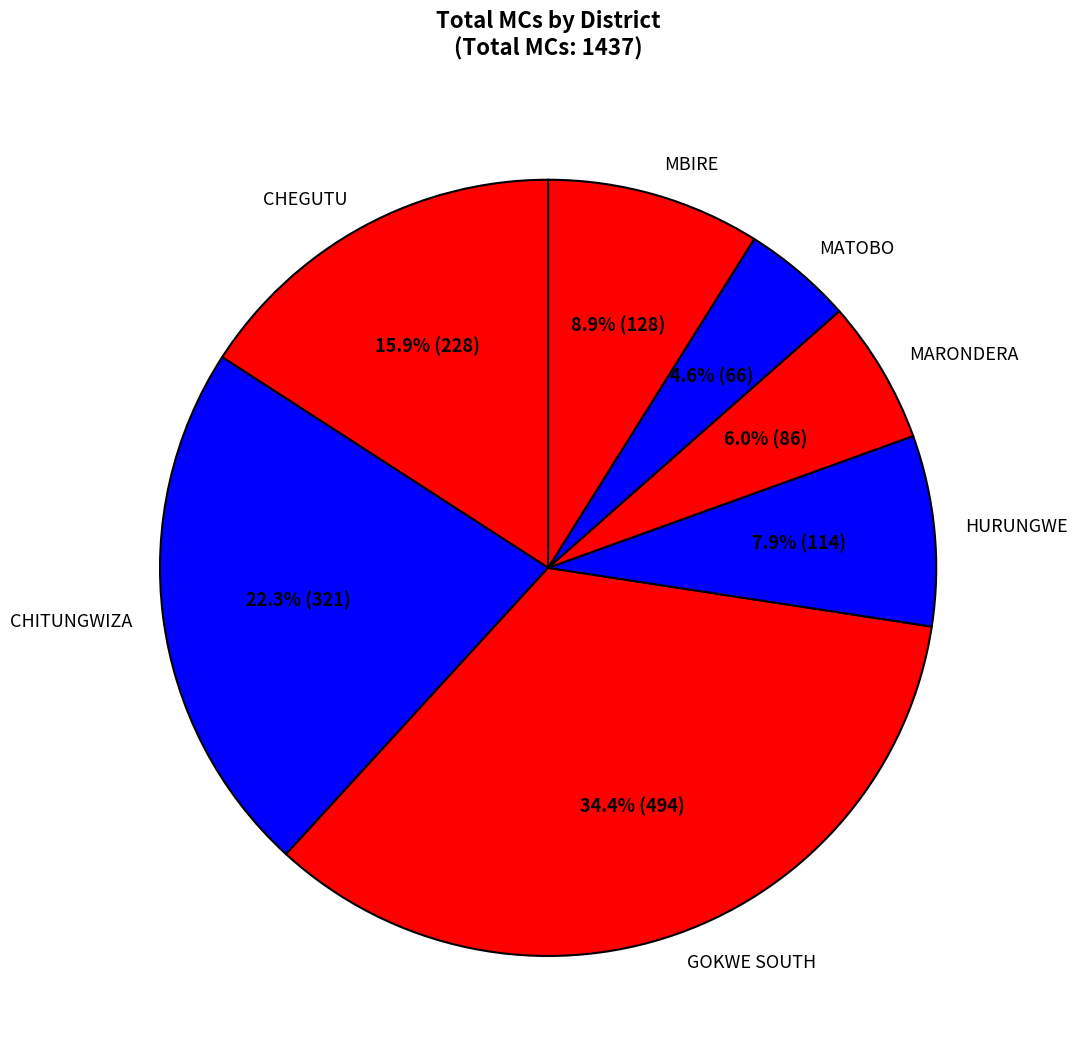

What percentage is NOT represented by MARONDERA?

94.0%